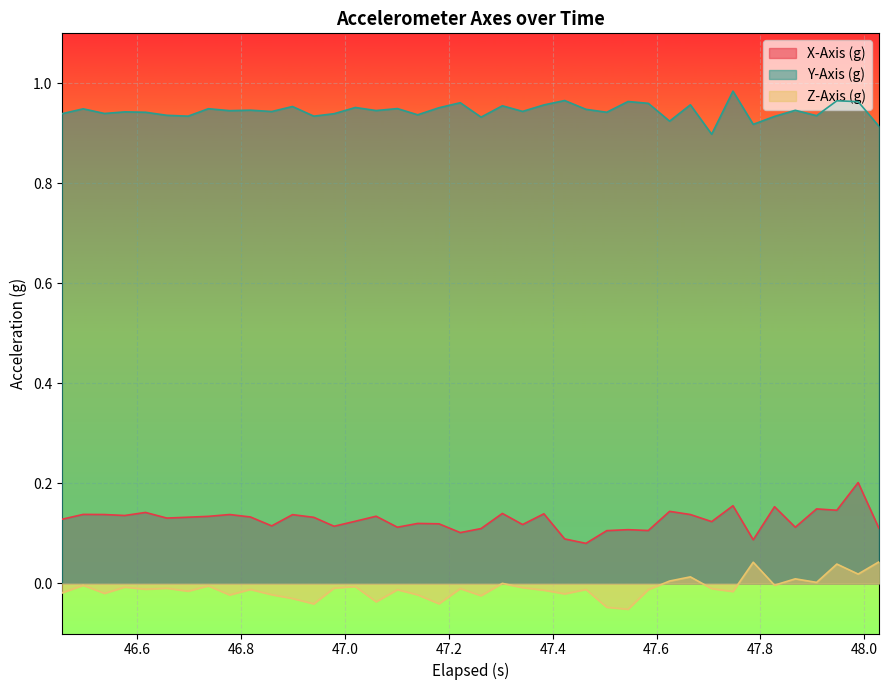

Which series has the largest total across all categories?

Y-Axis (g)